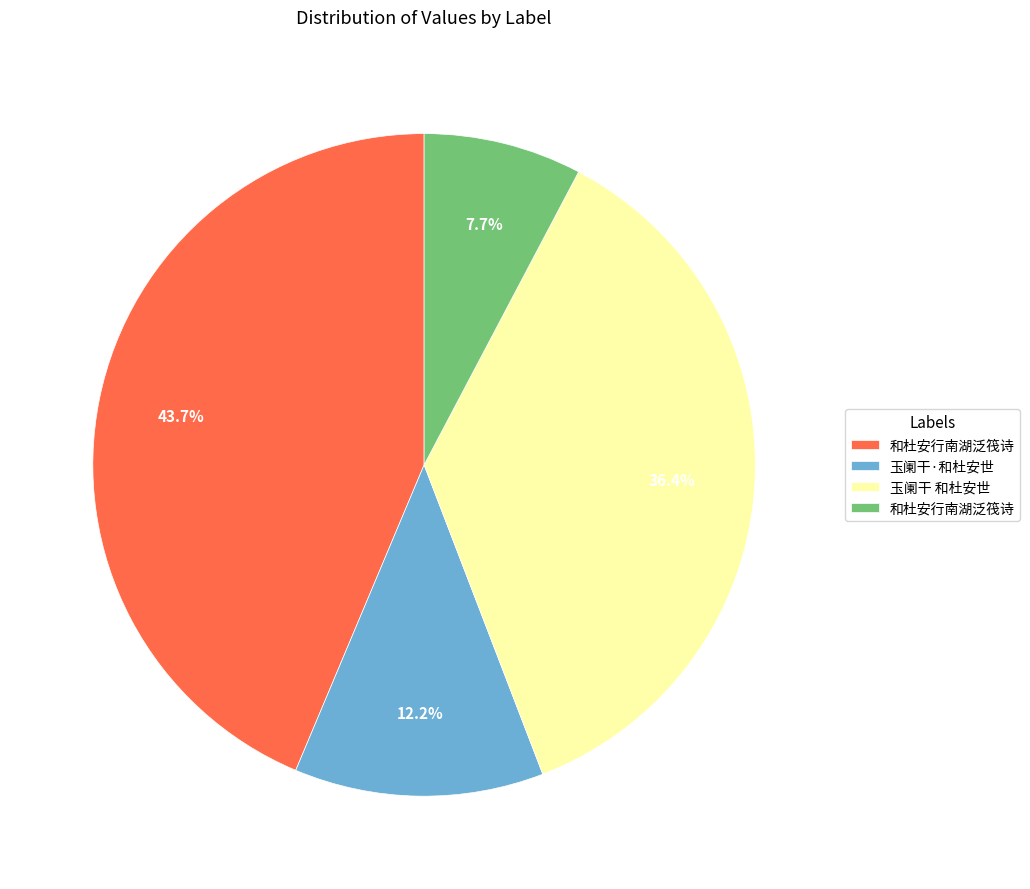

How many slices are in this pie chart?

4